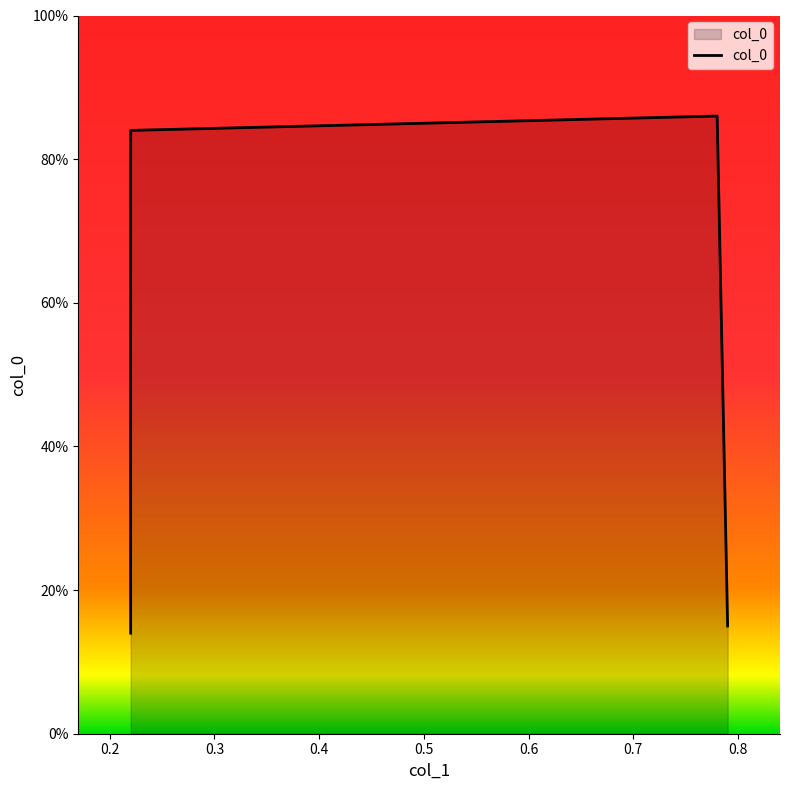

How many interior local peaks (higher than both neighbors) does the data have?

1